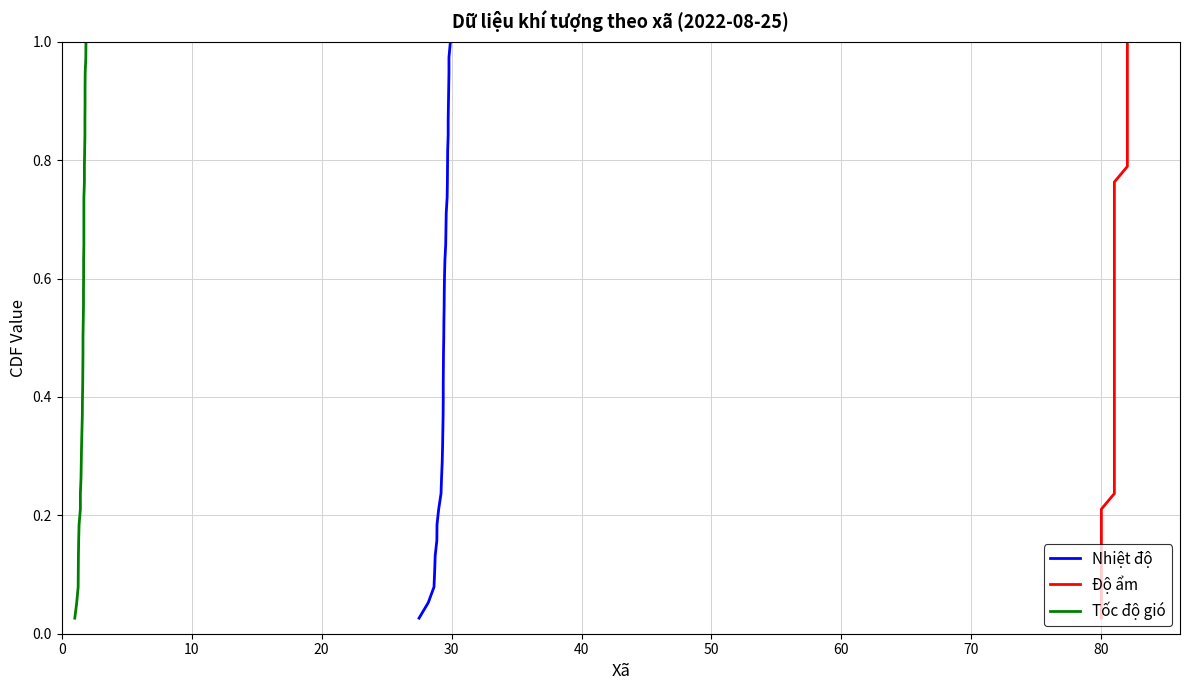

What is the value of the Nhiệt độ point at the 22nd from the left?

0.6